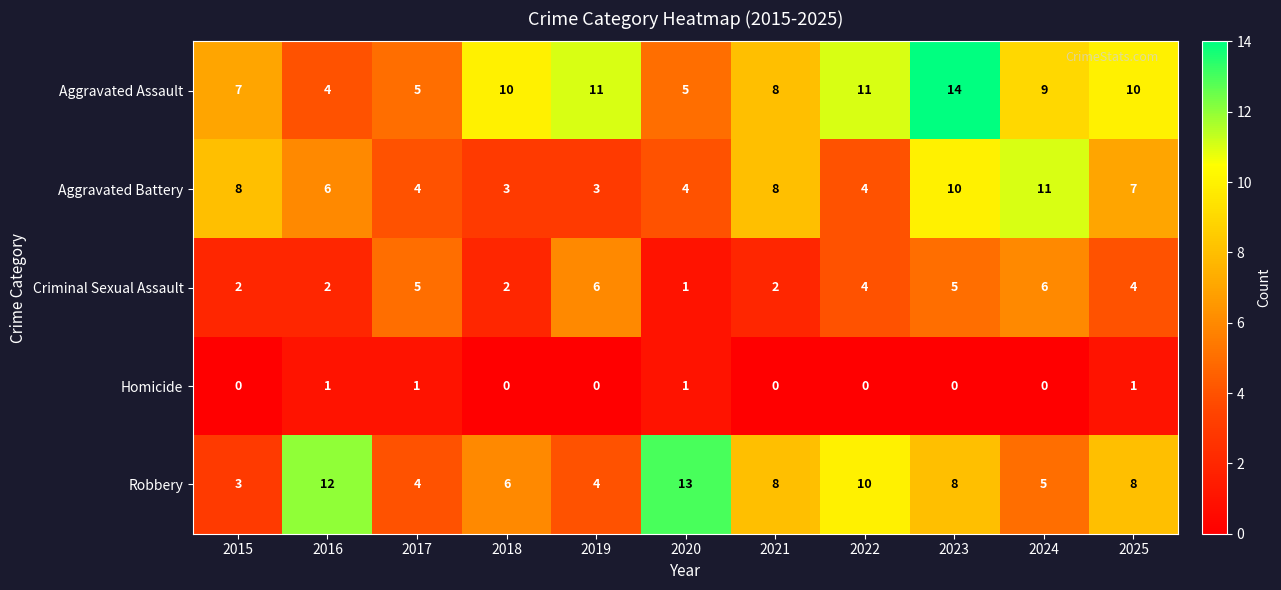

Which series has the largest total across all categories?

Aggravated Assault